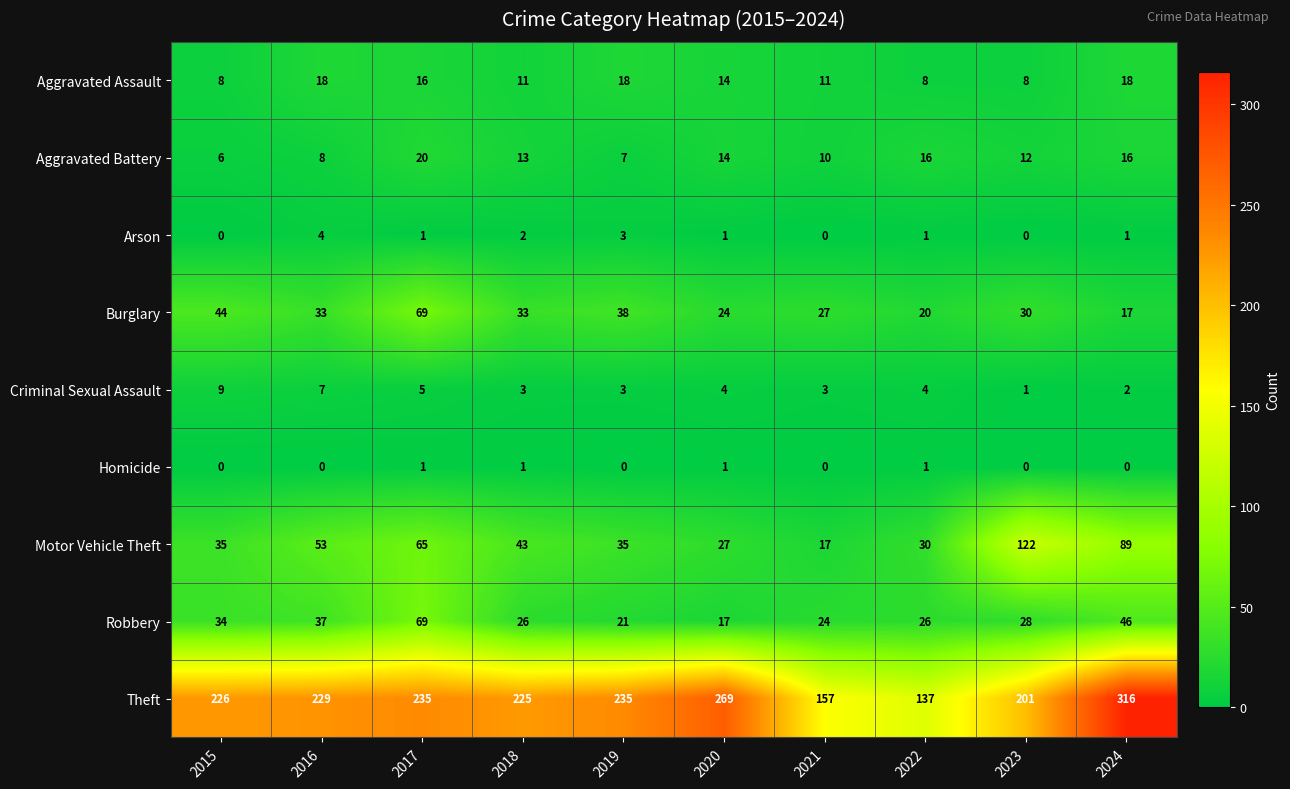

What is the maximum value shown in the chart?

316